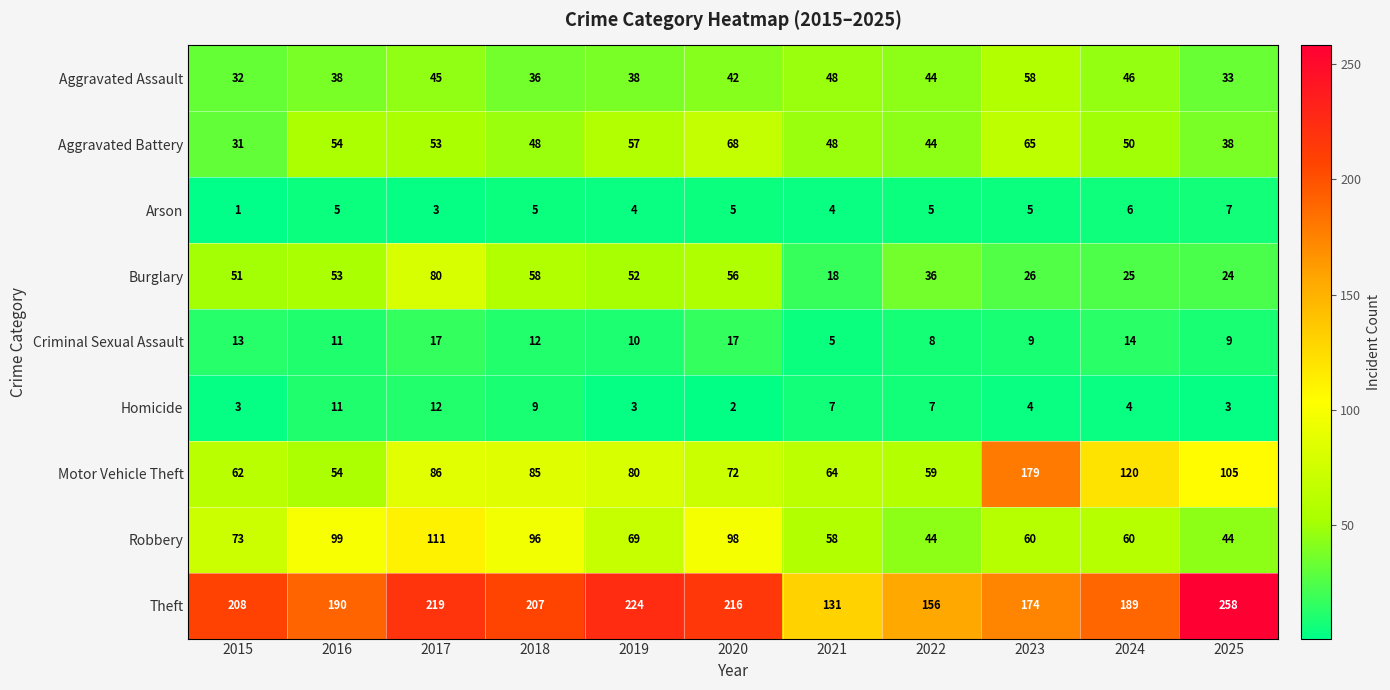

How many categories are shown in the chart?

11